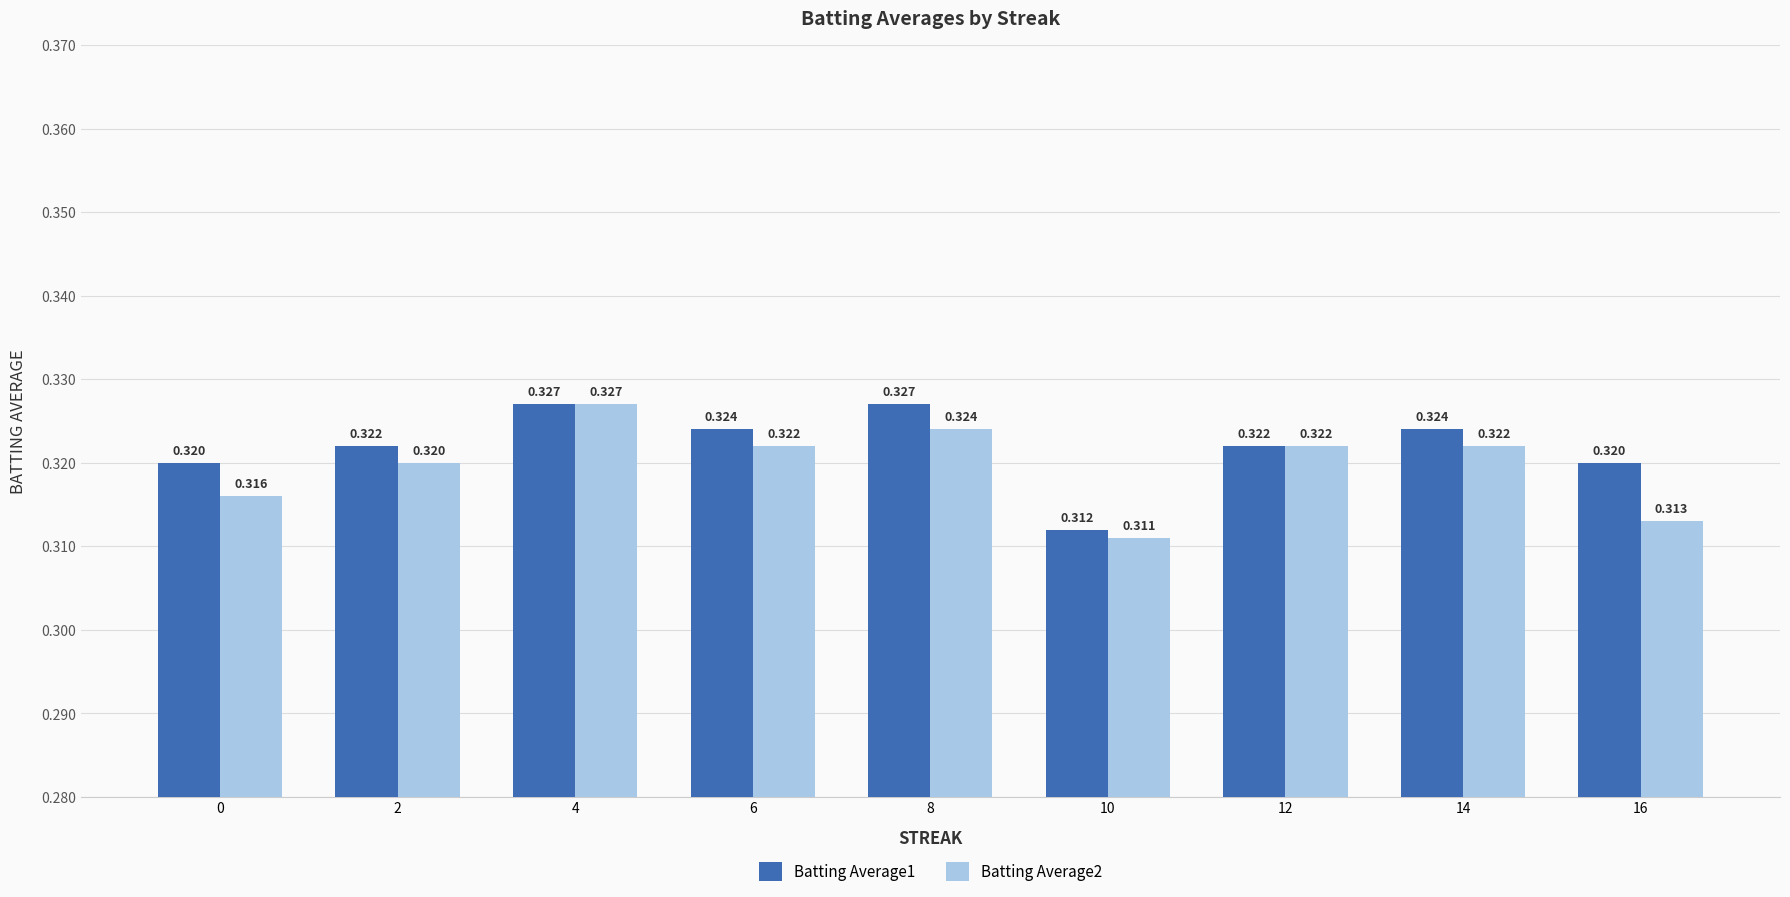

Does the chart contain stacked bars?

No